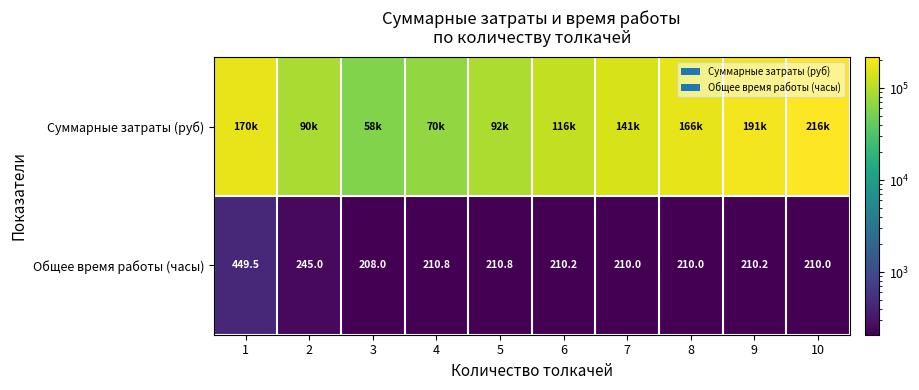

What is the approximate value of Общее время работы (часы) at 1?

449.5